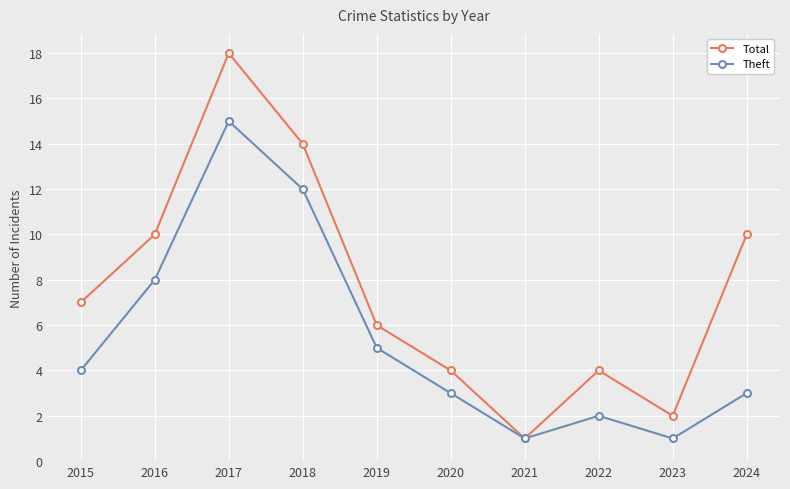

At 2023, list the series in order from largest to smallest.

Total, Theft